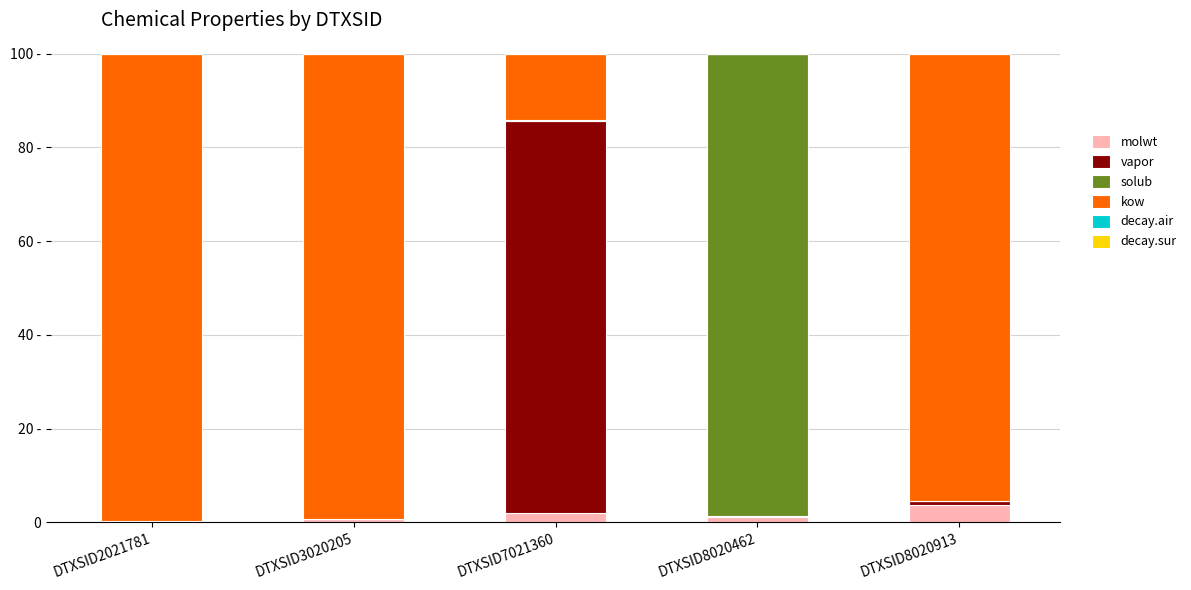

What is the total value across all series at DTXSID2021781?

100.0